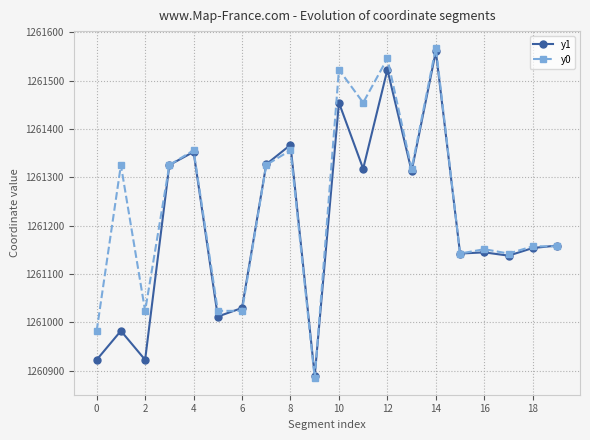

True or false: y1 has more than 2 points higher than both neighbors.

True